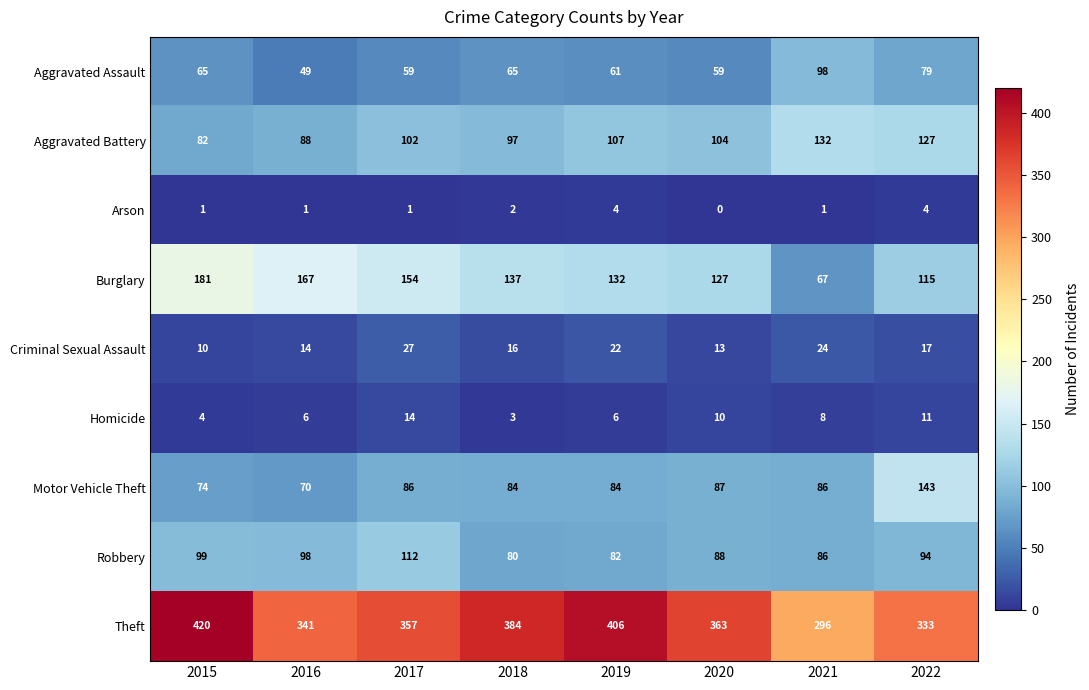

Which category has the highest value across all series?

2015